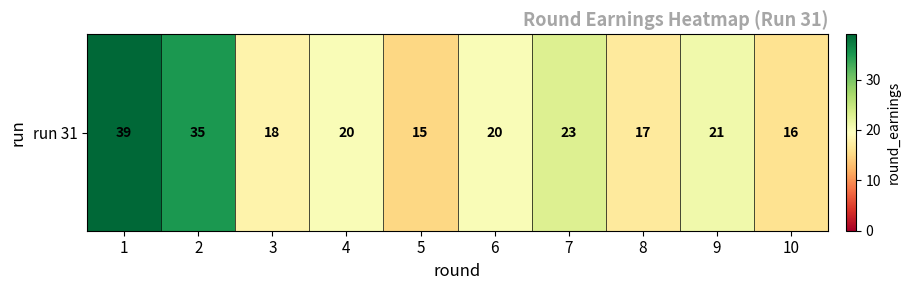

What is the difference between the maximum and minimum values?

24